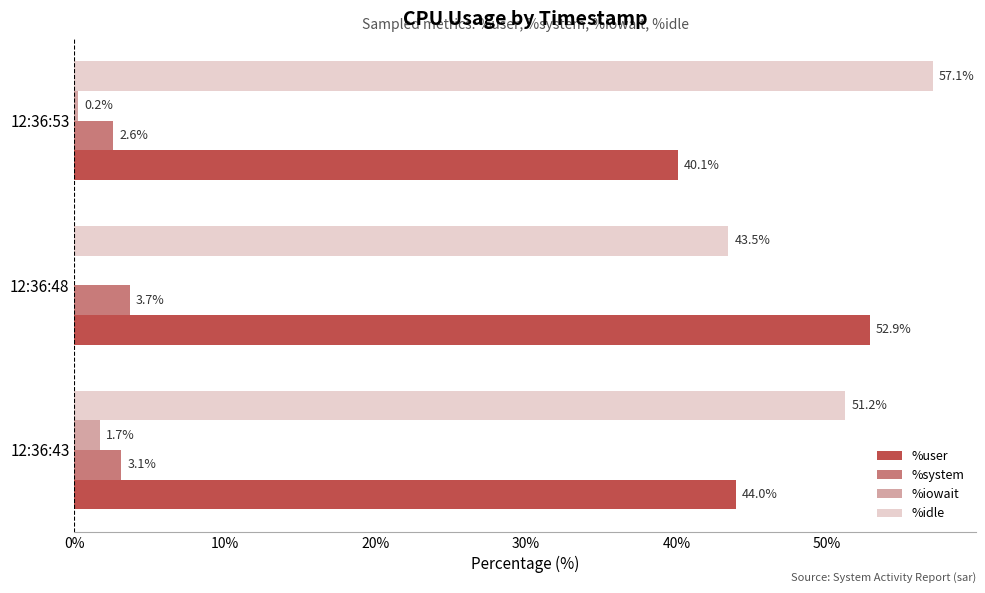

The %iowait series shows 0.0 at 12:36:48. True or false?

True